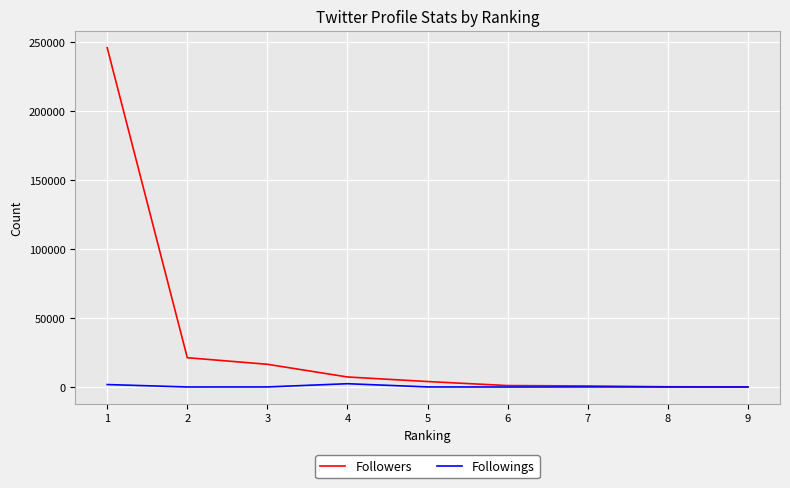

What is the greatest value displayed?

246113